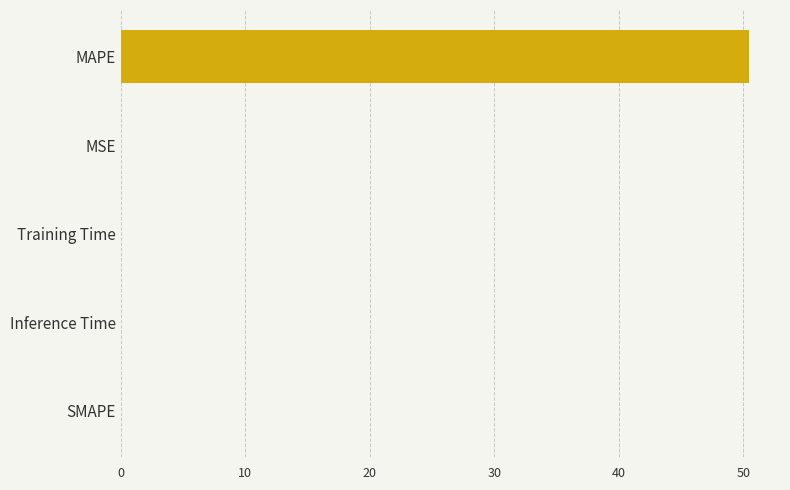

What is the maximum value shown in the chart?

50.4